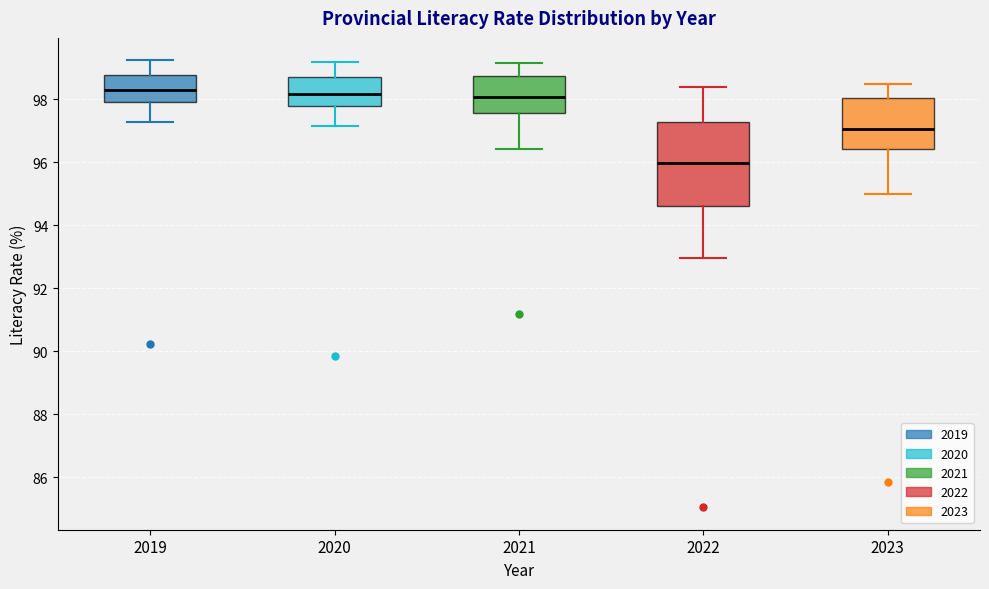

Which box is the tallest, from its lower edge to its upper edge?

2022